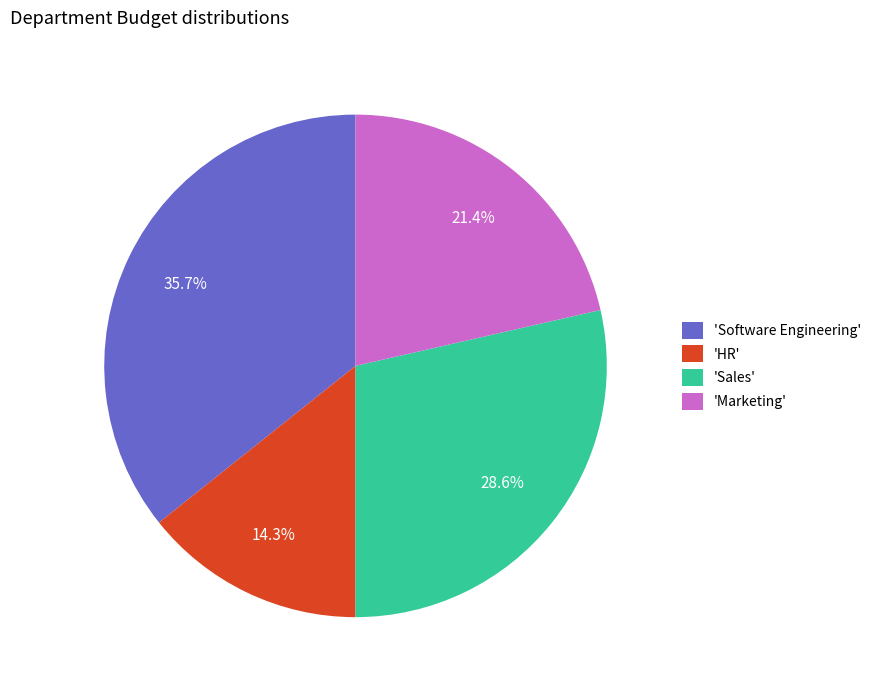

How many segments does this pie chart have?

4